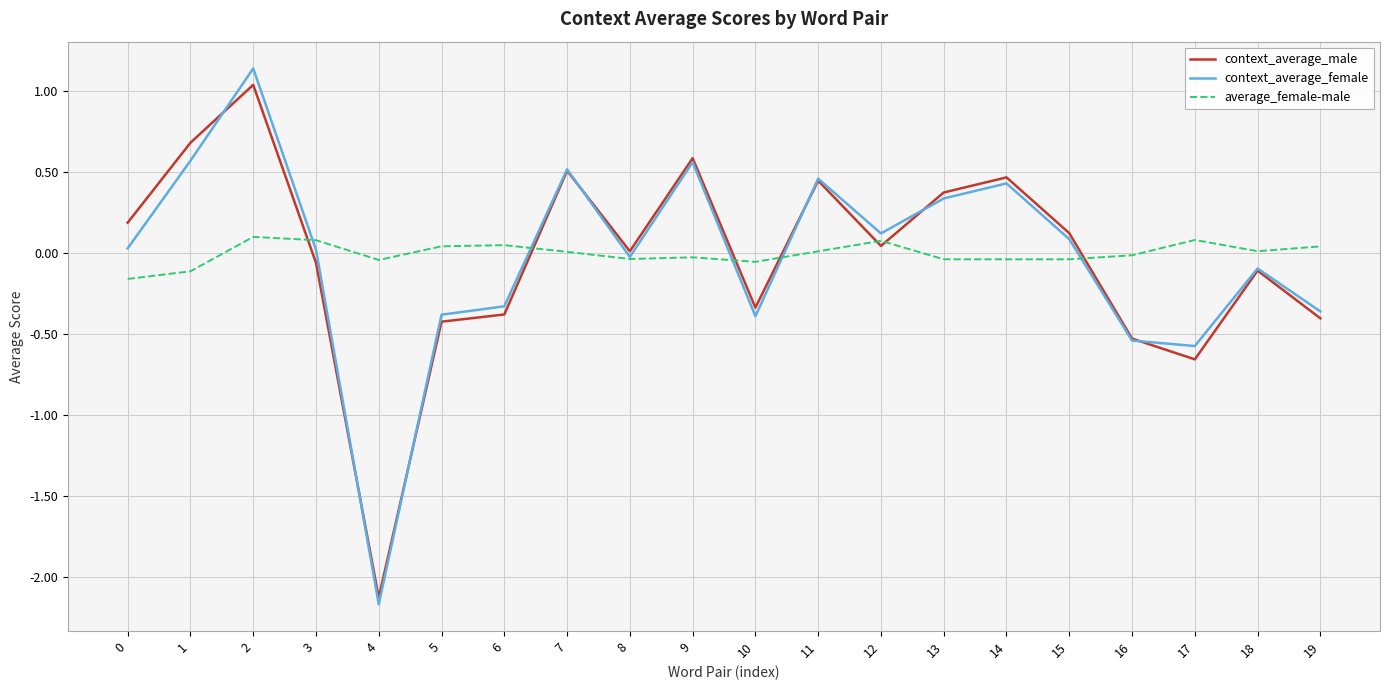

Which series ends up on top after the final intersection of context_average_male and average_female-male?

average_female-male